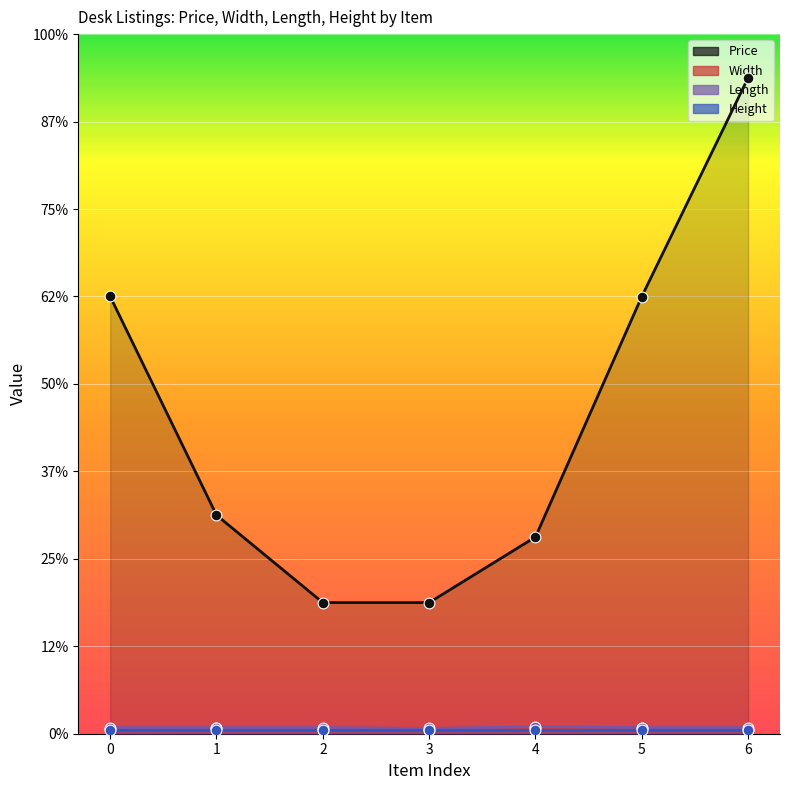

At which category is the sum across all series the highest?

6